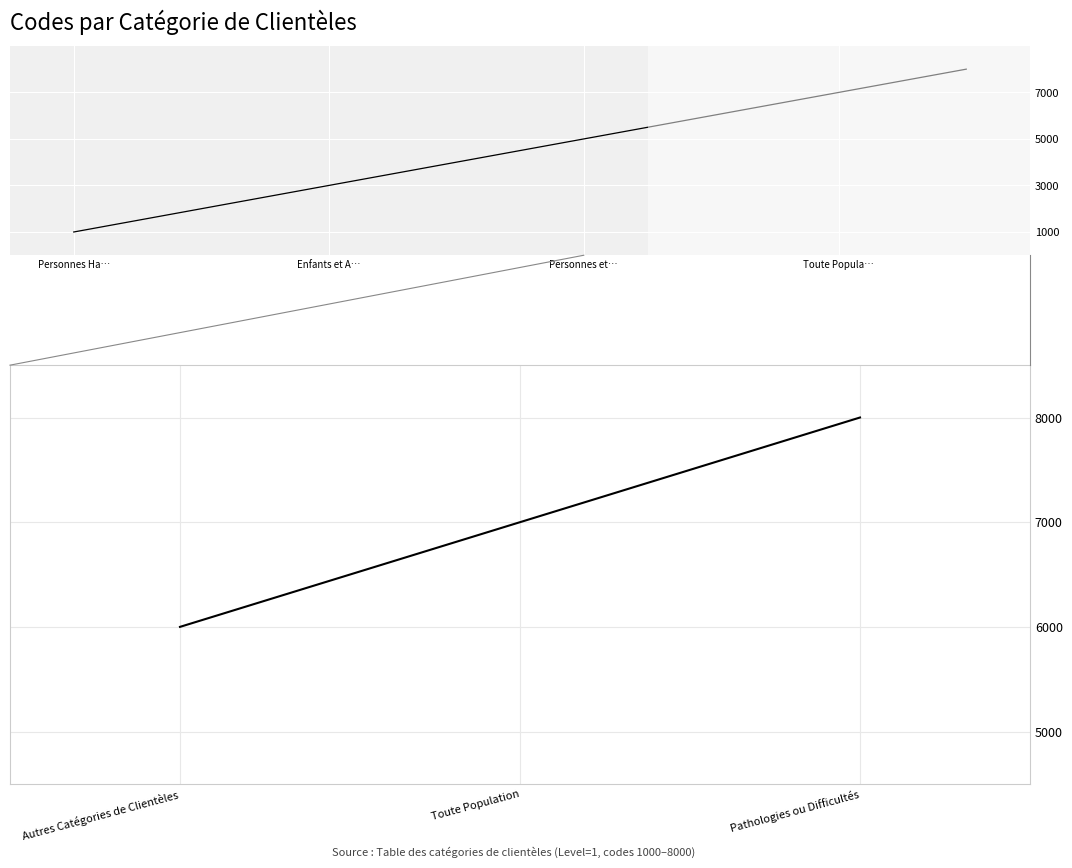

What is the value of the 2nd point from the left?

7000